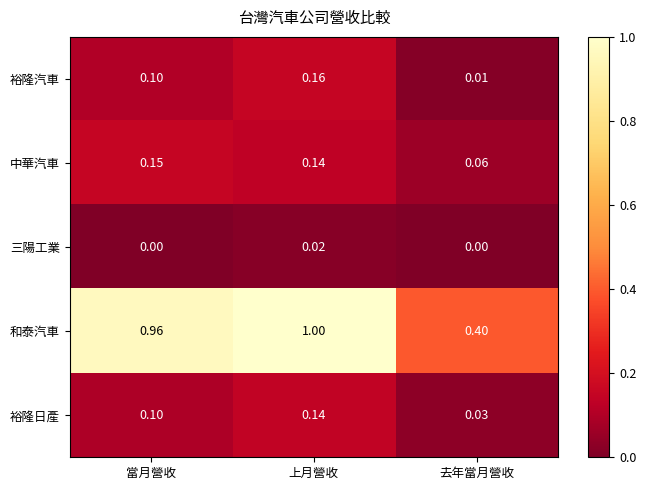

At which category is the sum across all series the highest?

上月營收